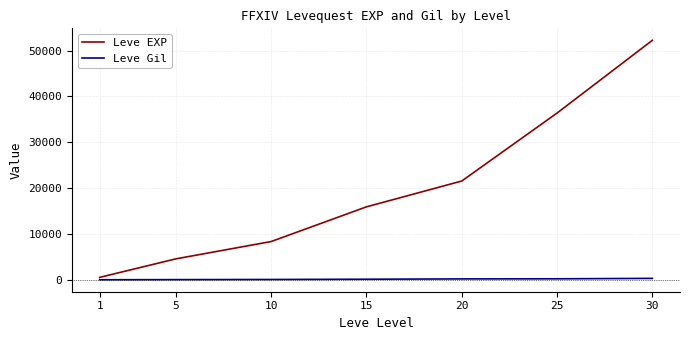

Does the chart have visible grid lines?

Yes